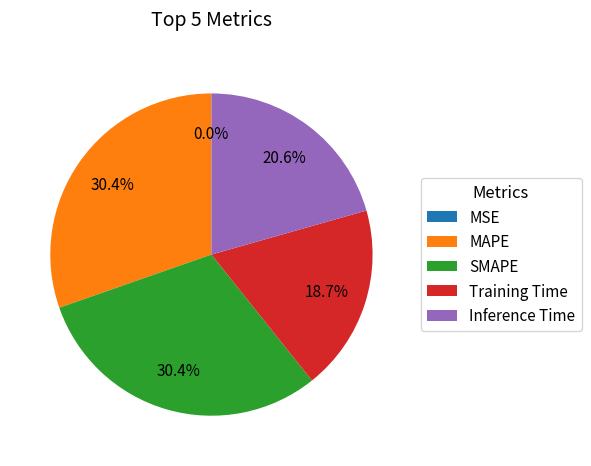

Combined, what portion of the pie is Inference Time and MAPE?

50.9%